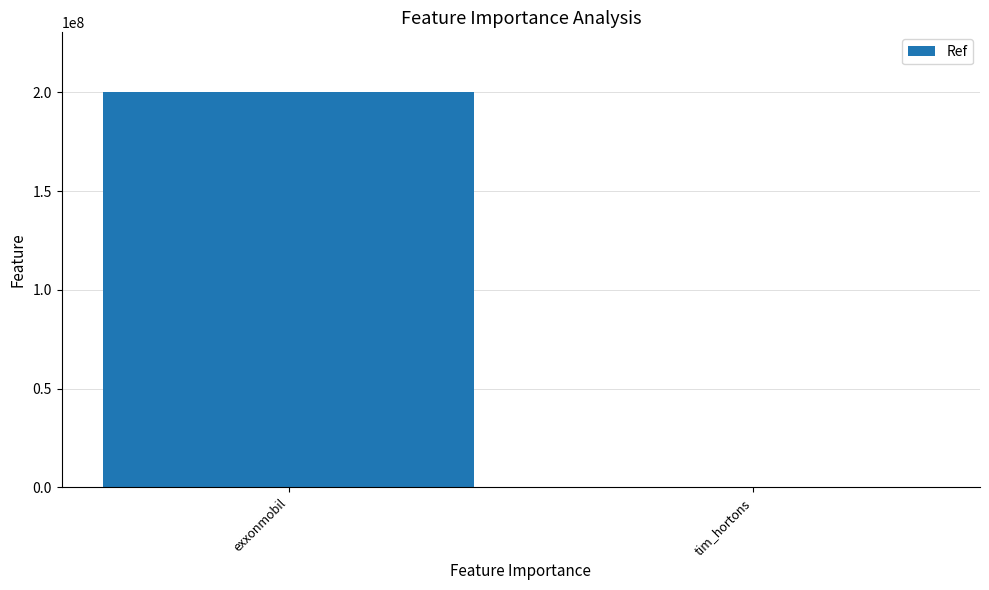

Between tim_hortons and exxonmobil, which is larger?

exxonmobil